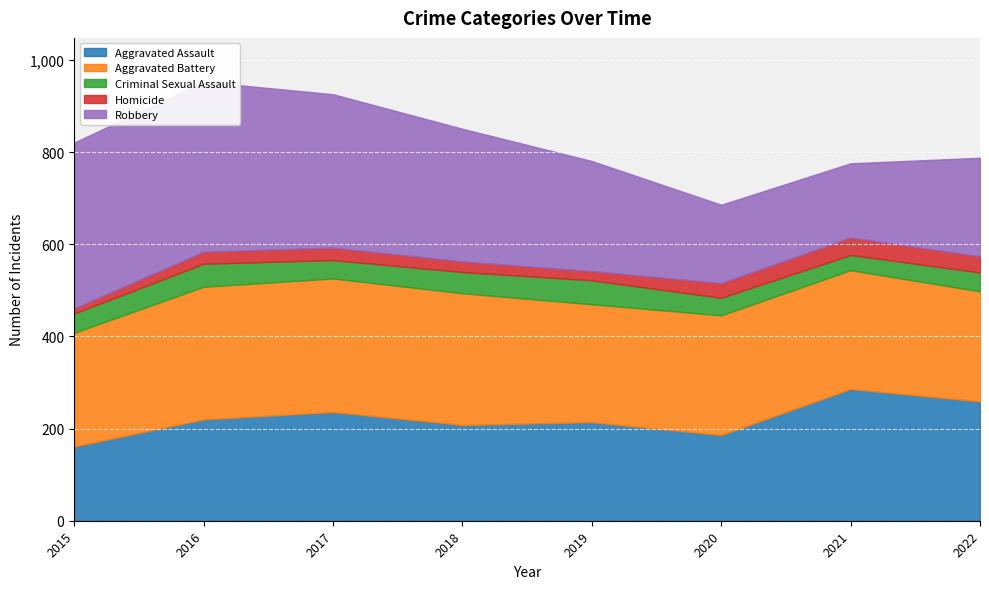

At which label is Aggravated Battery closest to 264?

2020